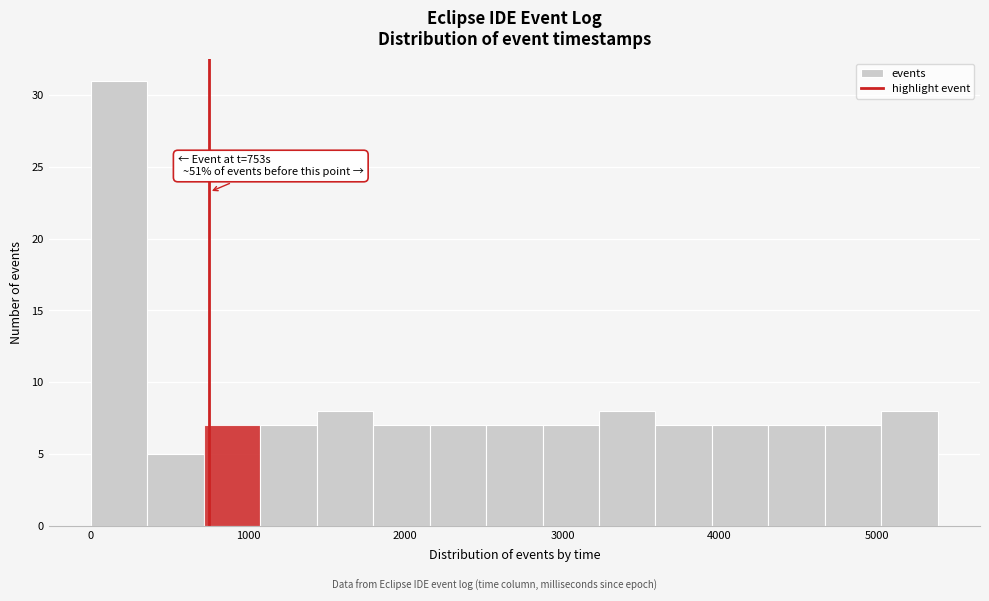

Read against the x-axis, roughly where is the centre of the tallest bar?

200